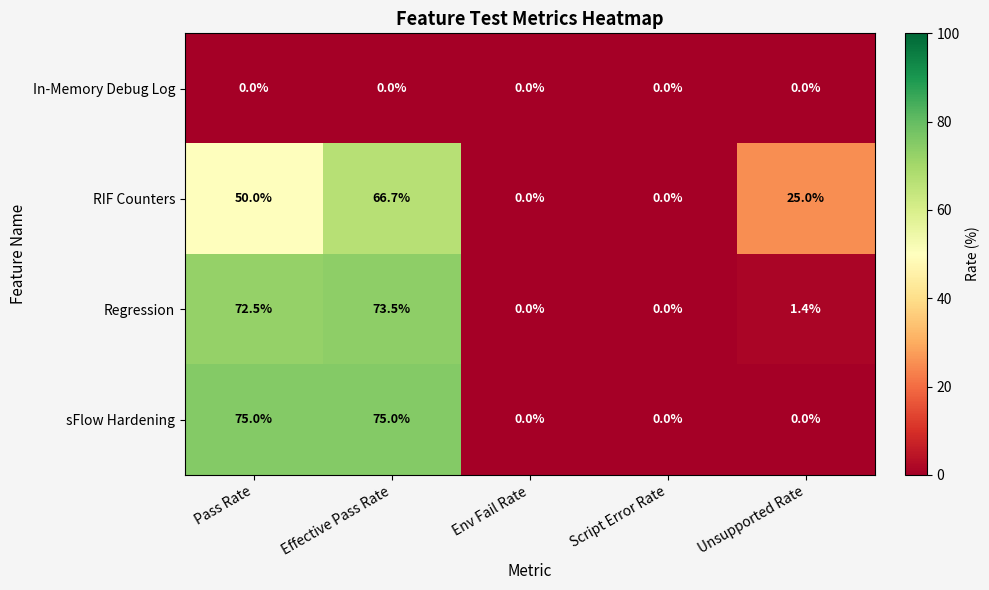

The Regression series shows 42.1 at Effective Pass Rate. True or false?

False